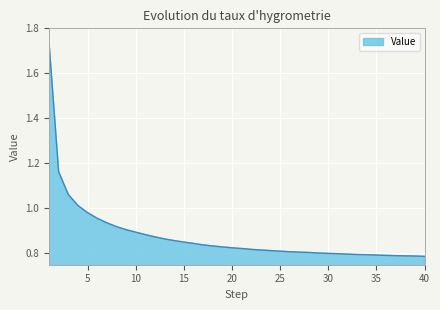

Reading left to right, list all the values displayed in this chart.

1.7	1.2	1.1	1.0	1.0	1.0	0.9	0.9	0.9	0.9	0.9	0.9	0.9	0.9	0.9	0.8	0.8	0.8	0.8	0.8	0.8	0.8	0.8	0.8	0.8	0.8	0.8	0.8	0.8	0.8	0.8	0.8	0.8	0.8	0.8	0.8	0.8	0.8	0.8	0.8